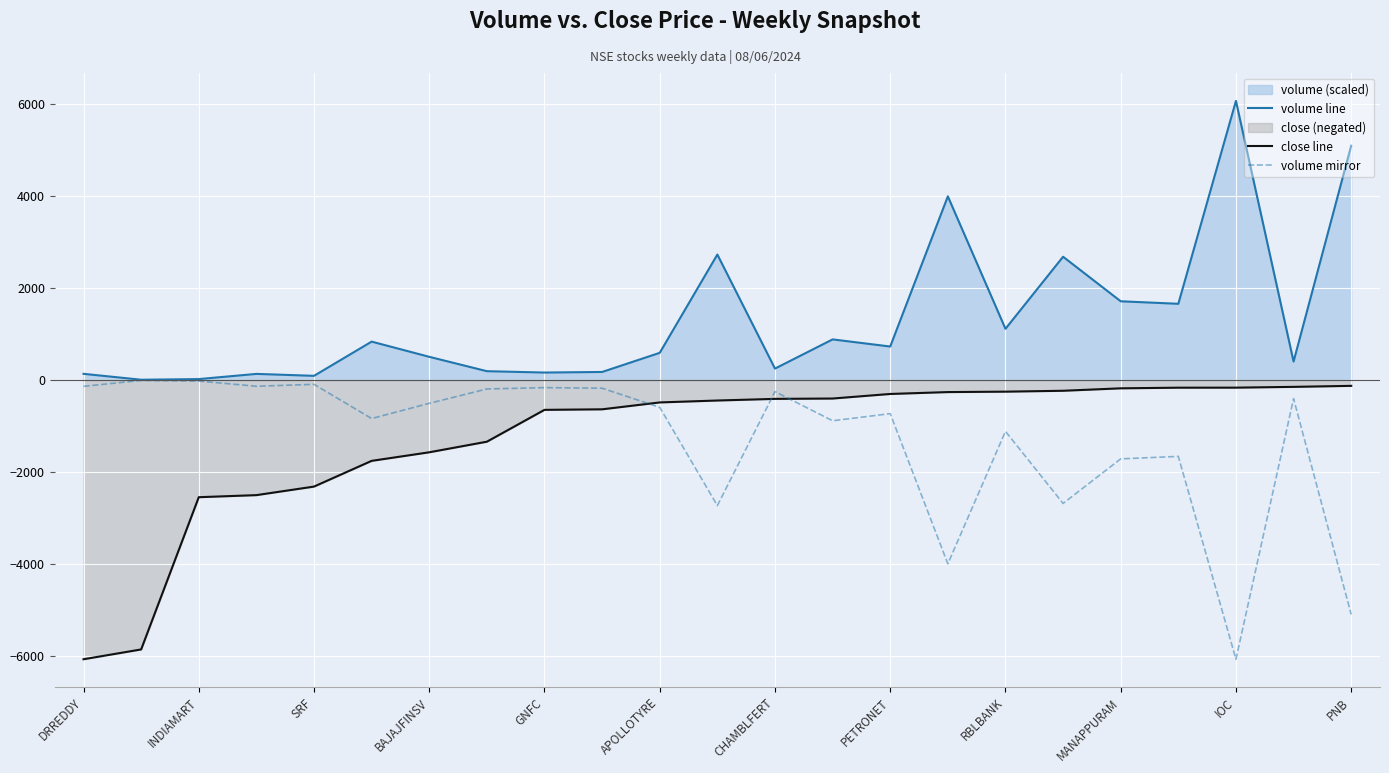

At which label does volume line reach its peak?

IOC